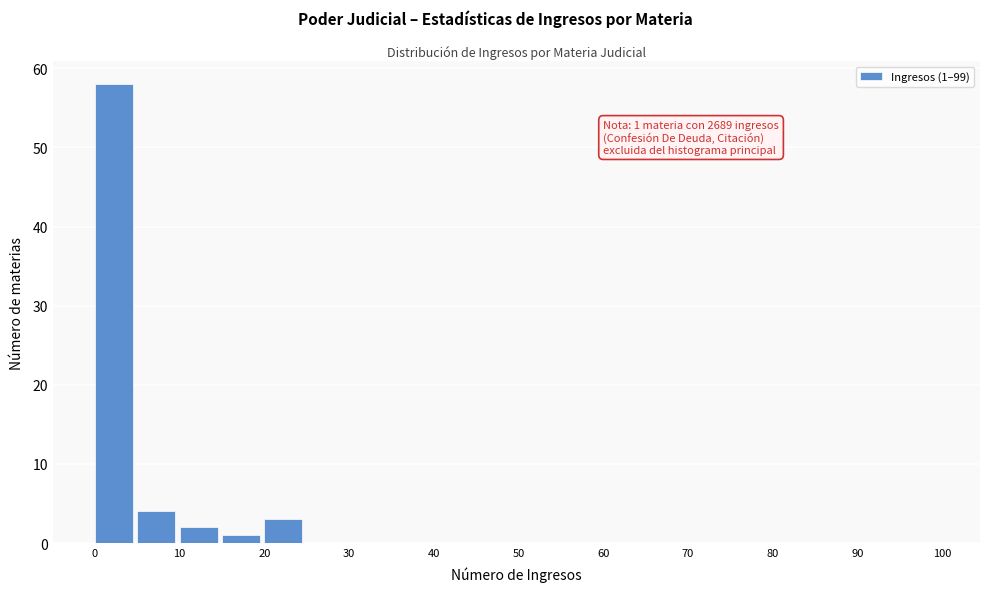

Over which range of the x-axis is the bar tallest?

0 to 5